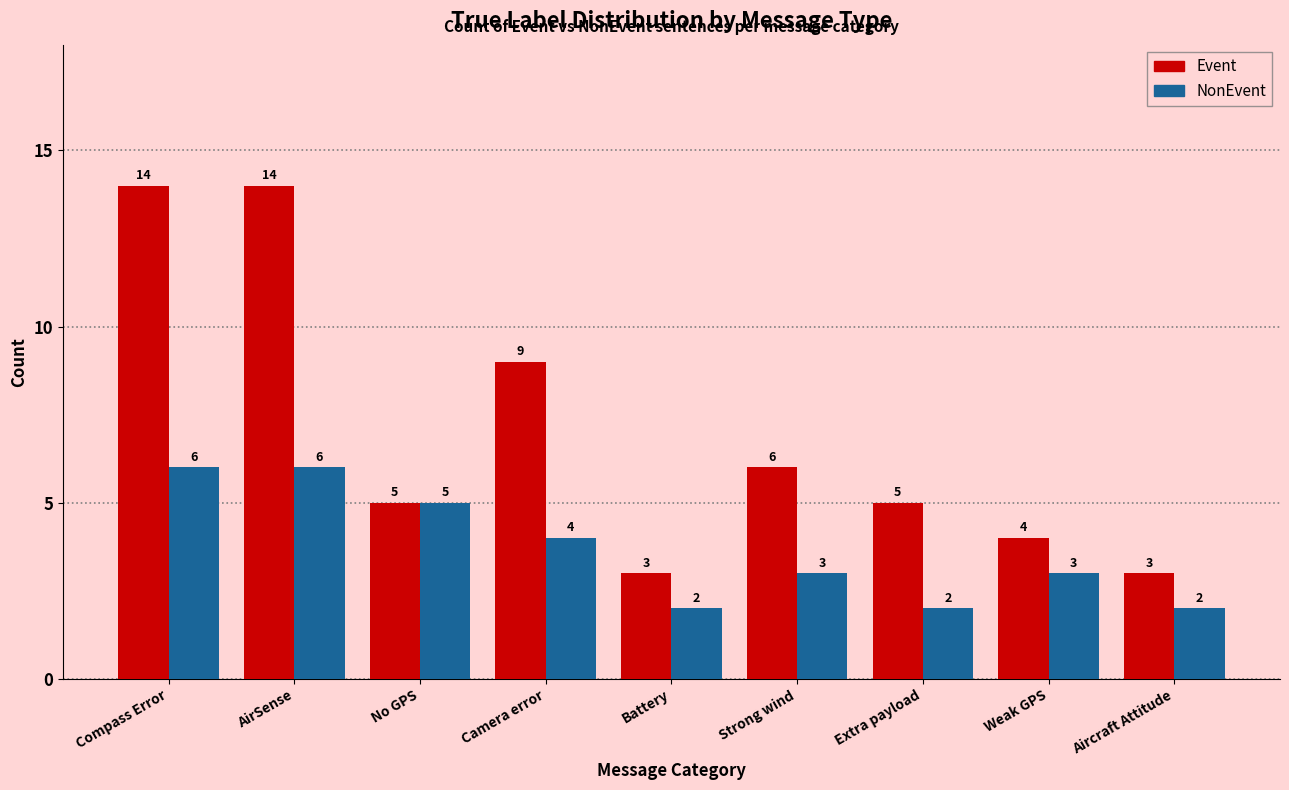

Are the bars grouped side by side (vs. stacked)?

Yes